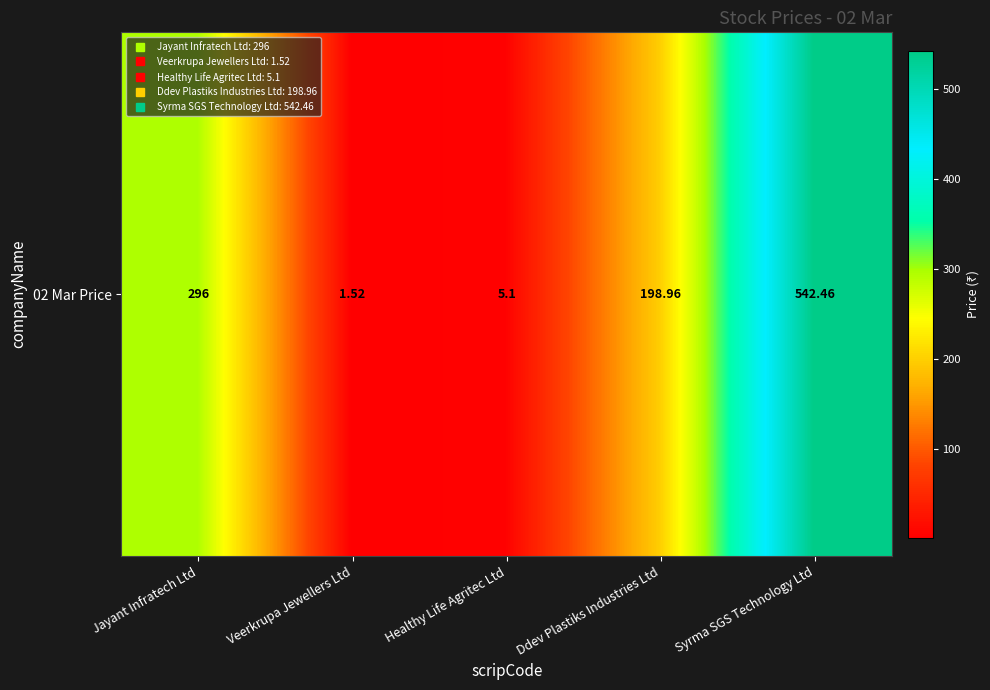

How many series are shown in this chart?

1